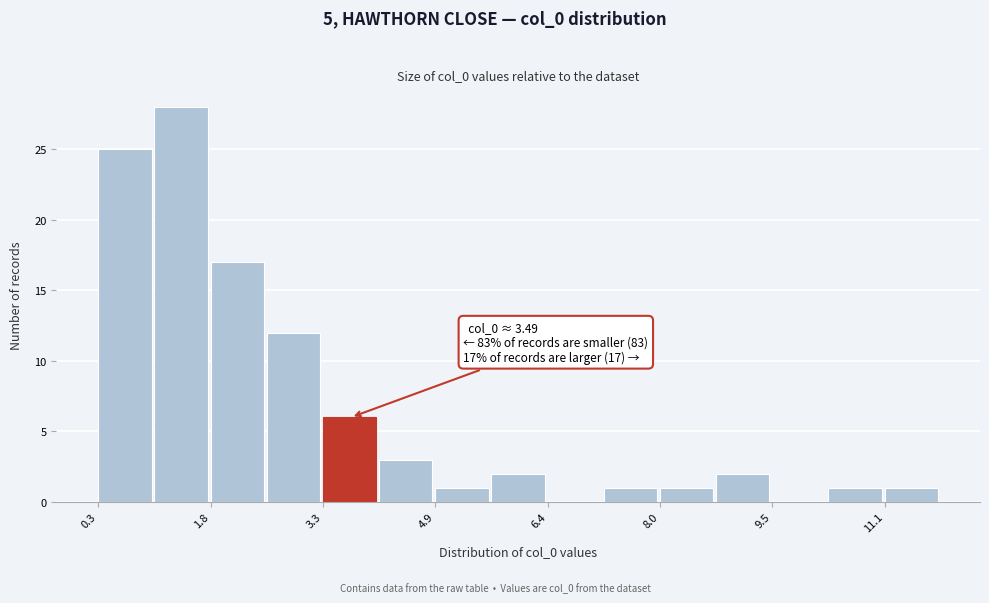

Read against the x-axis, roughly where is the centre of the tallest bar?

1.4